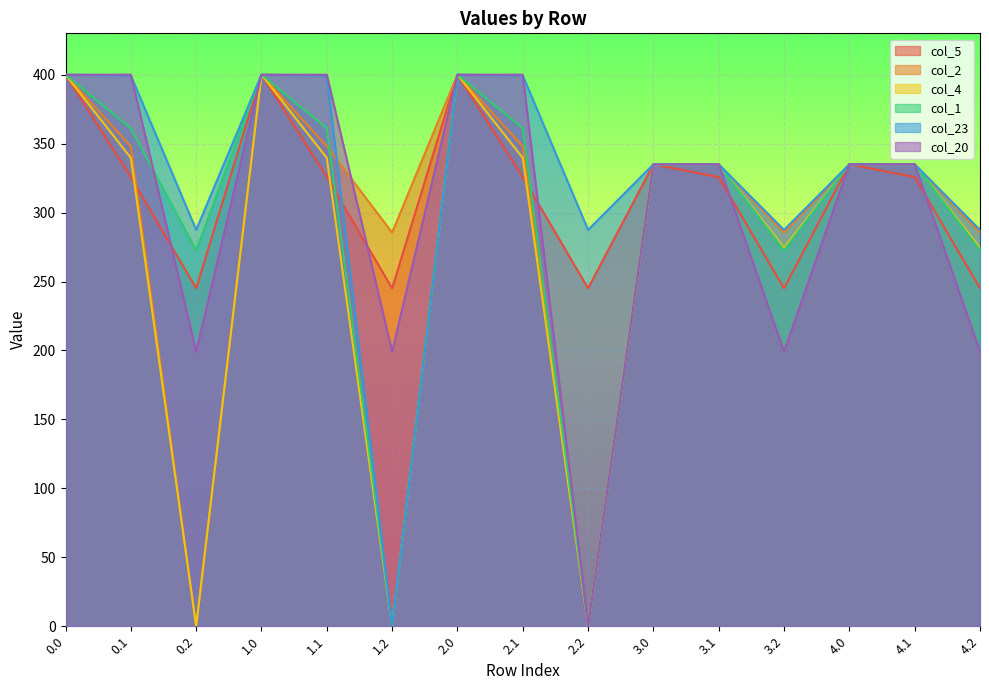

How many distinct data groups are displayed?

6